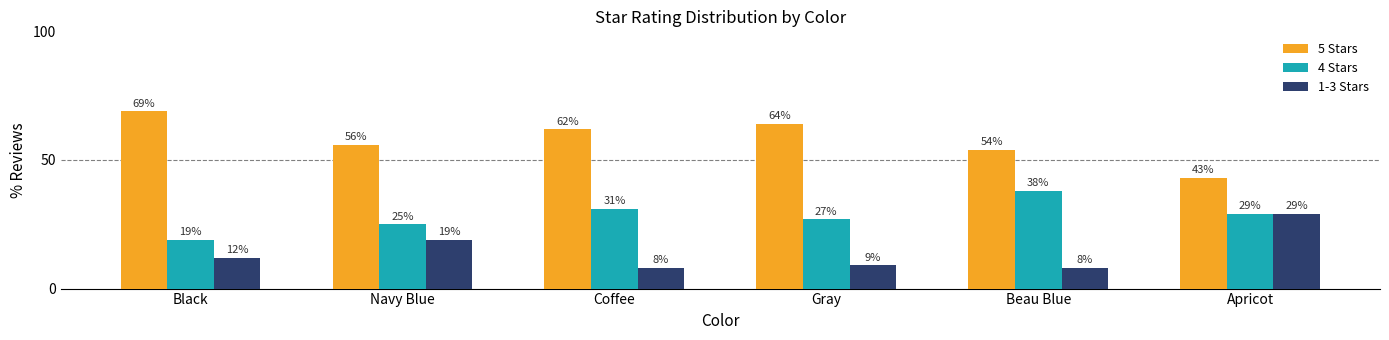

What is the value of the 5 Stars bar at the 4th from the left?

64